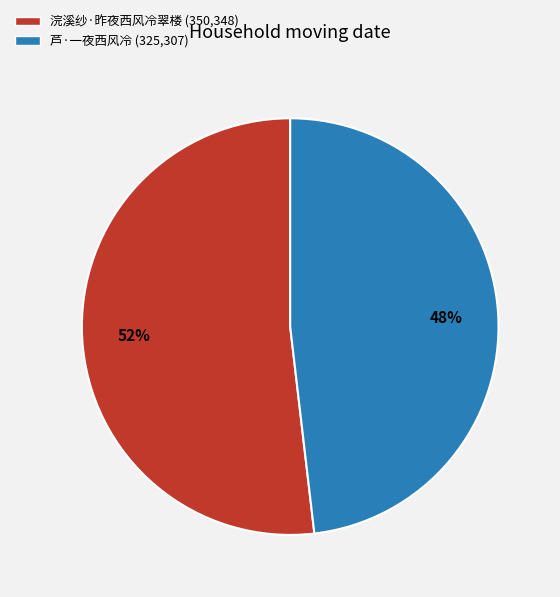

Is it true that 芦·一夜西风冷 is 56% of the pie?

False